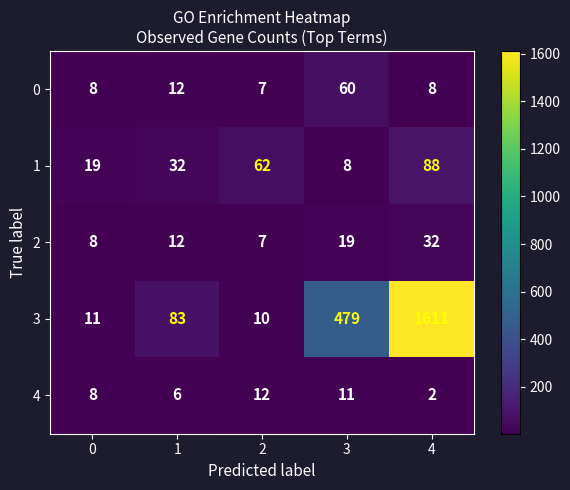

What is the difference between the 4 values at 1 and 4?

4